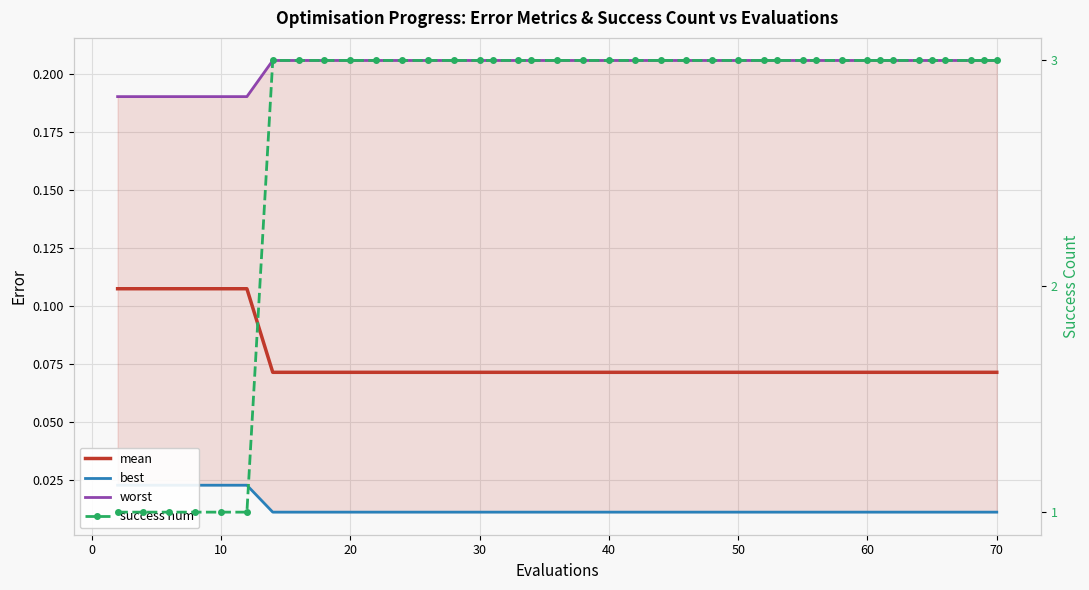

Rank the series at 20 from highest to lowest value.

success num, worst, mean, best